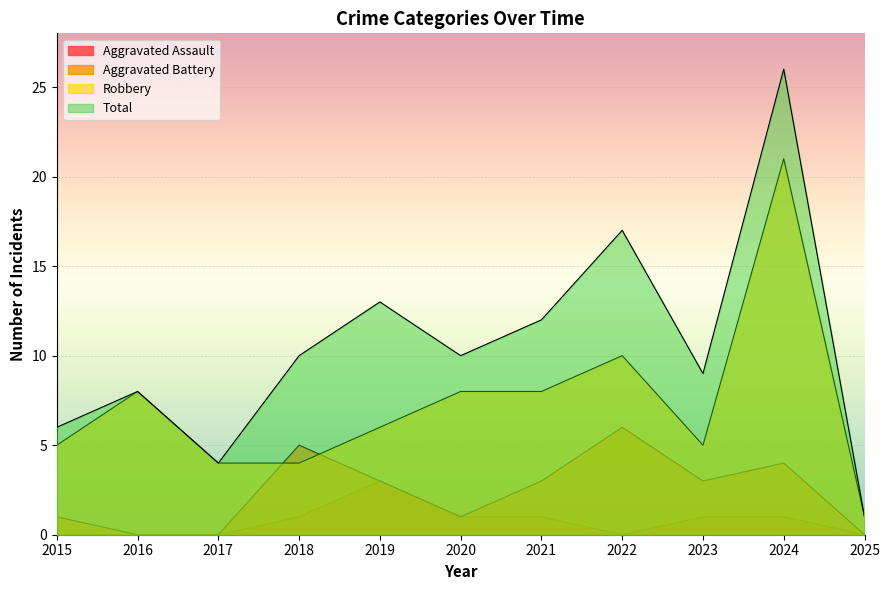

At how many categories does at least one series exceed 16?

2